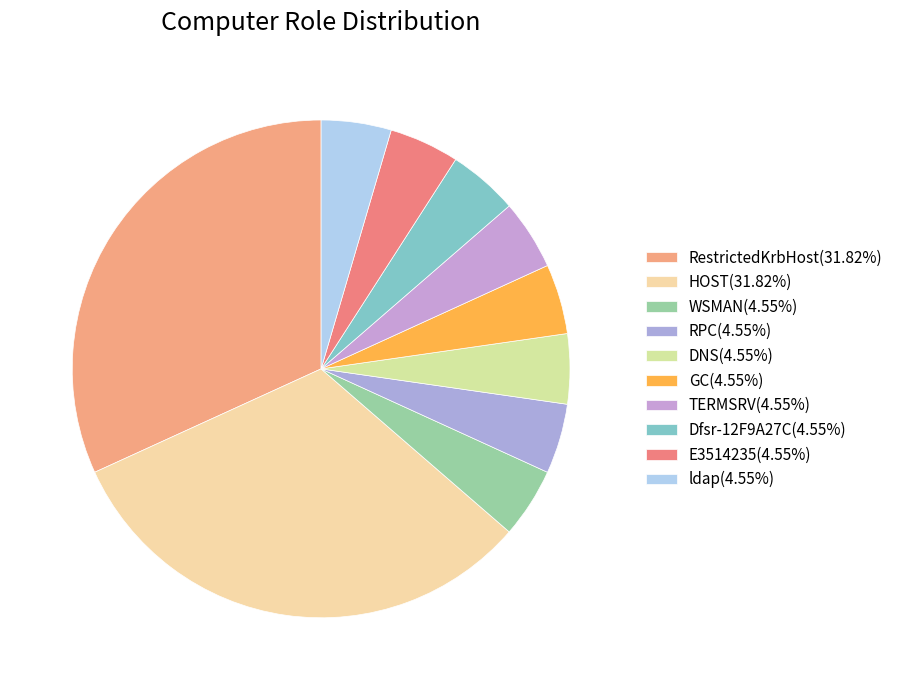

Does Dfsr-12F9A27C represent more than half of the total?

No